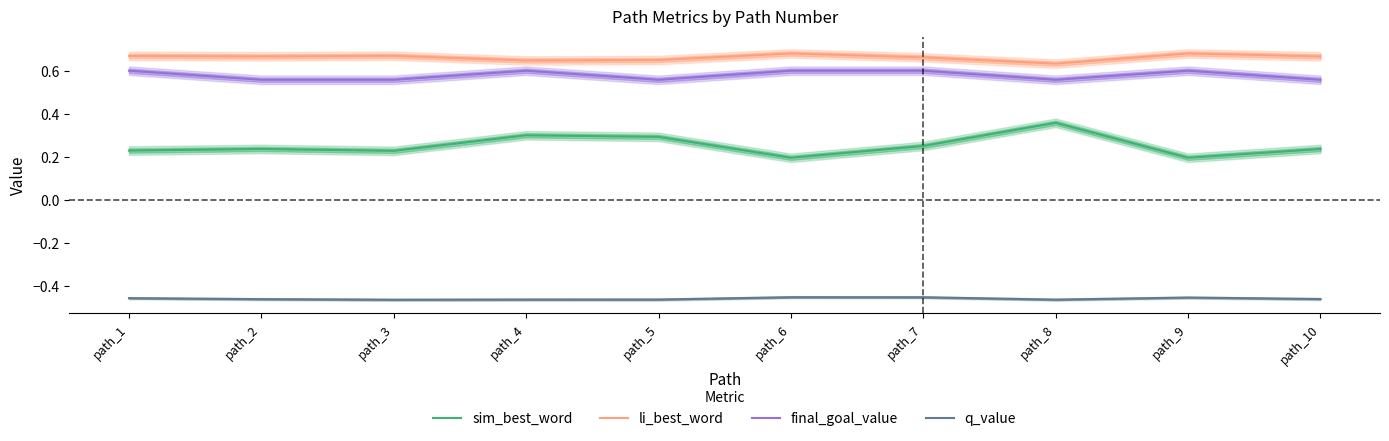

The value of q_value at path_1 is -0.5. True or false?

True